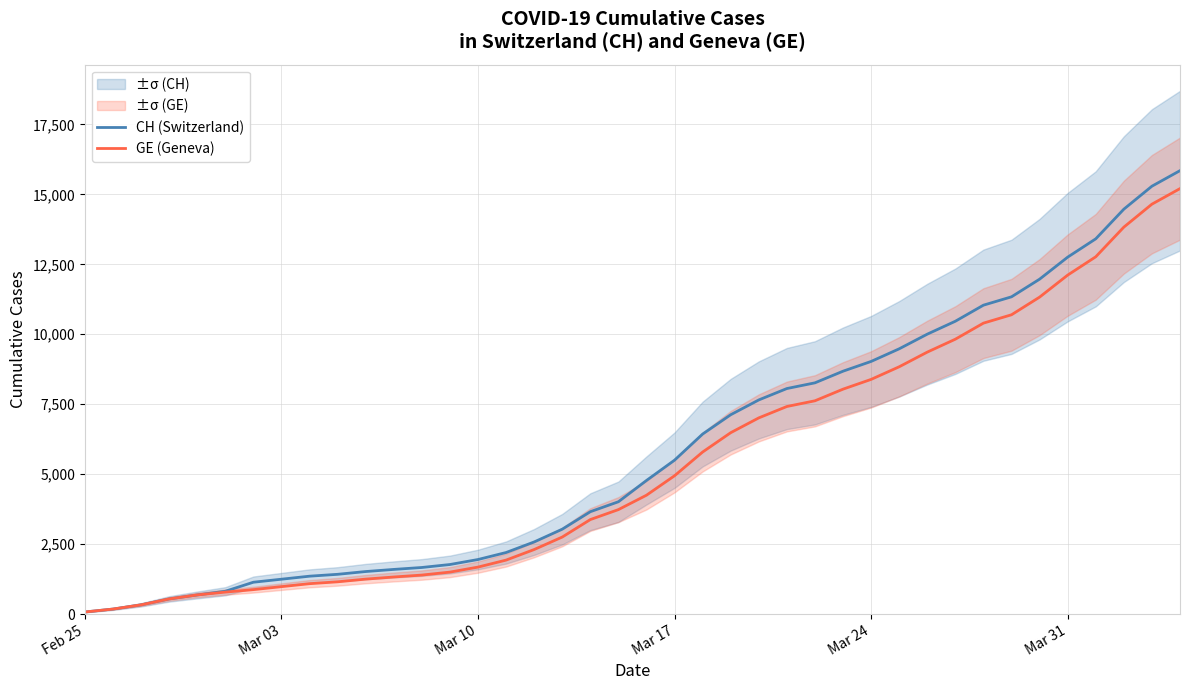

How many values in the CH (Switzerland) series are below 4775?

20